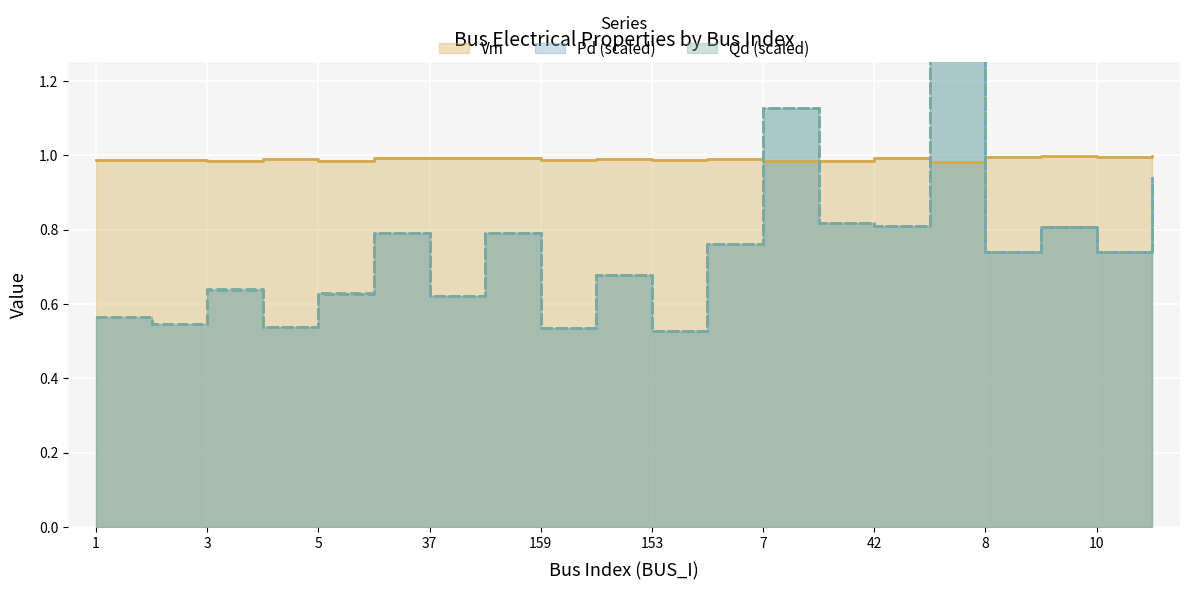

At which category is the sum across all series the highest?

20